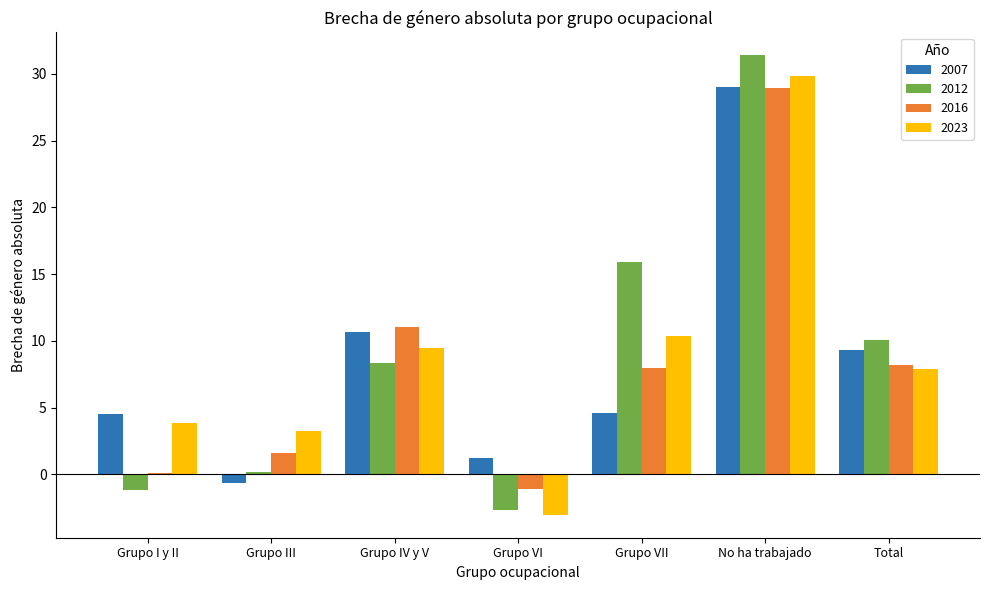

The value of 2012 at Total is 15.4. True or false?

False